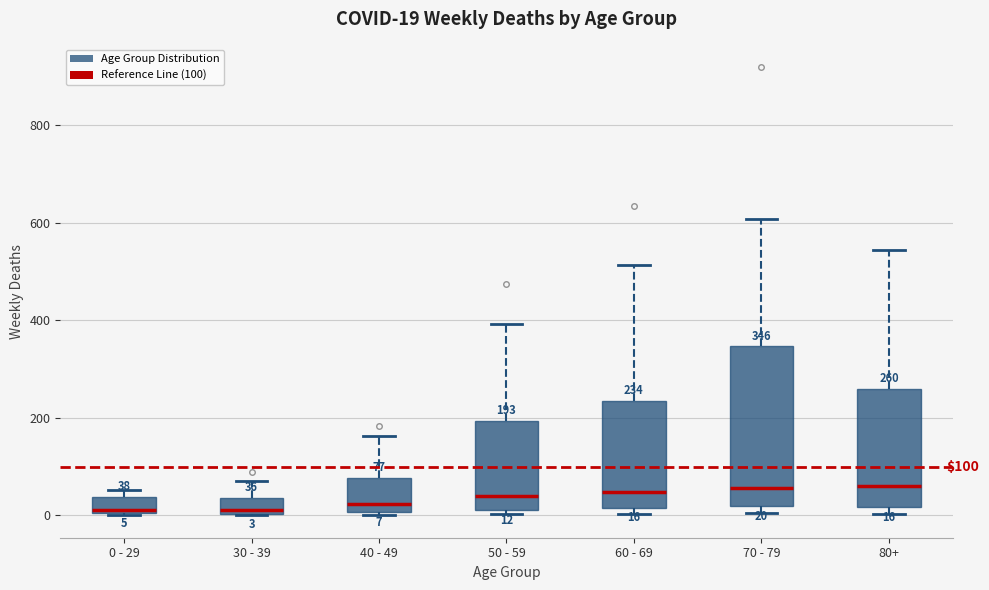

Comparing the boxes themselves (not the whiskers), which one is the tallest?

70 - 79